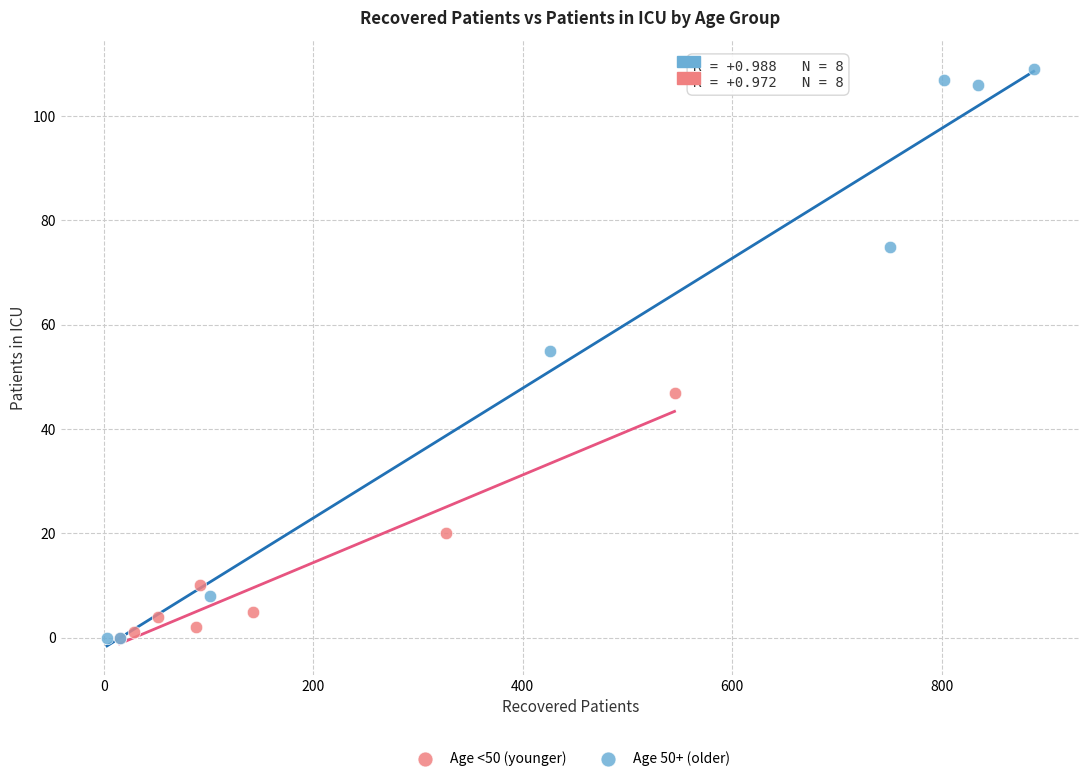

Which series has the largest Y range (max minus min)?

Age 50+ (older)